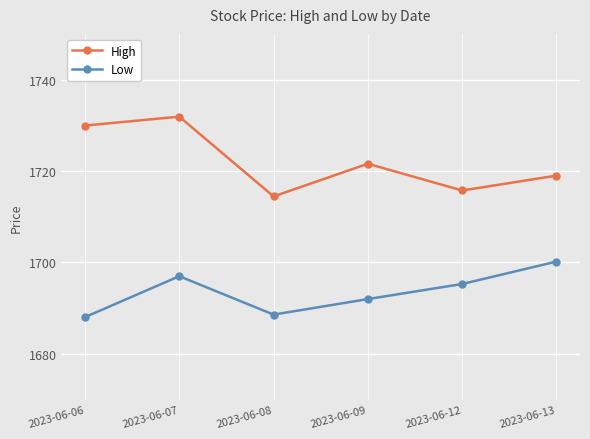

At which category does High reach its first local peak?

2023-06-07